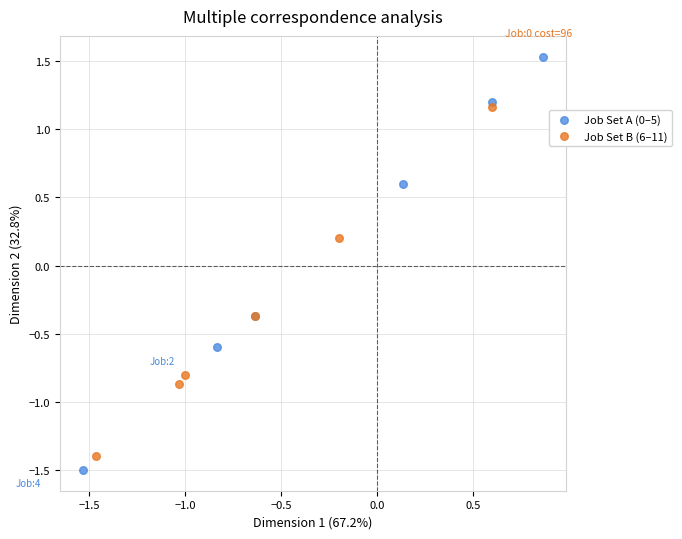

Which series contains the highest Y value?

Job Set A (0–5)